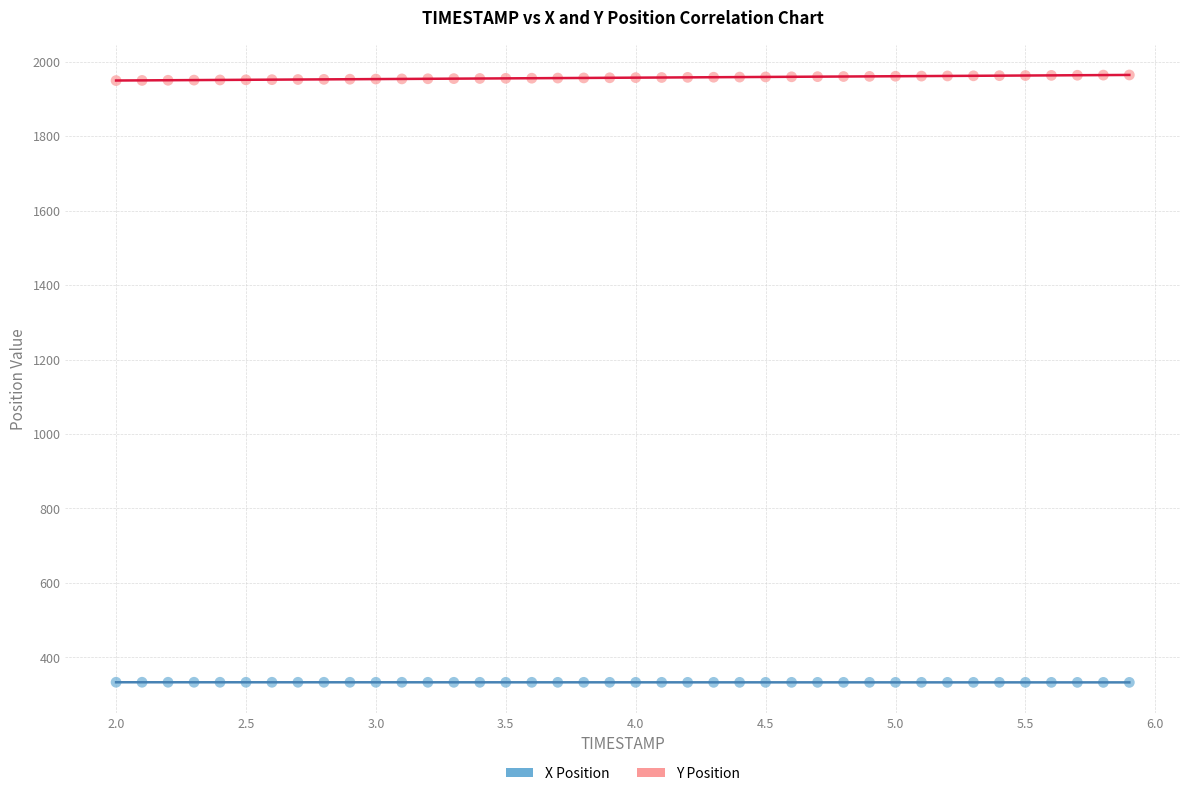

What are all the series names shown in the legend?

X Position, Y Position